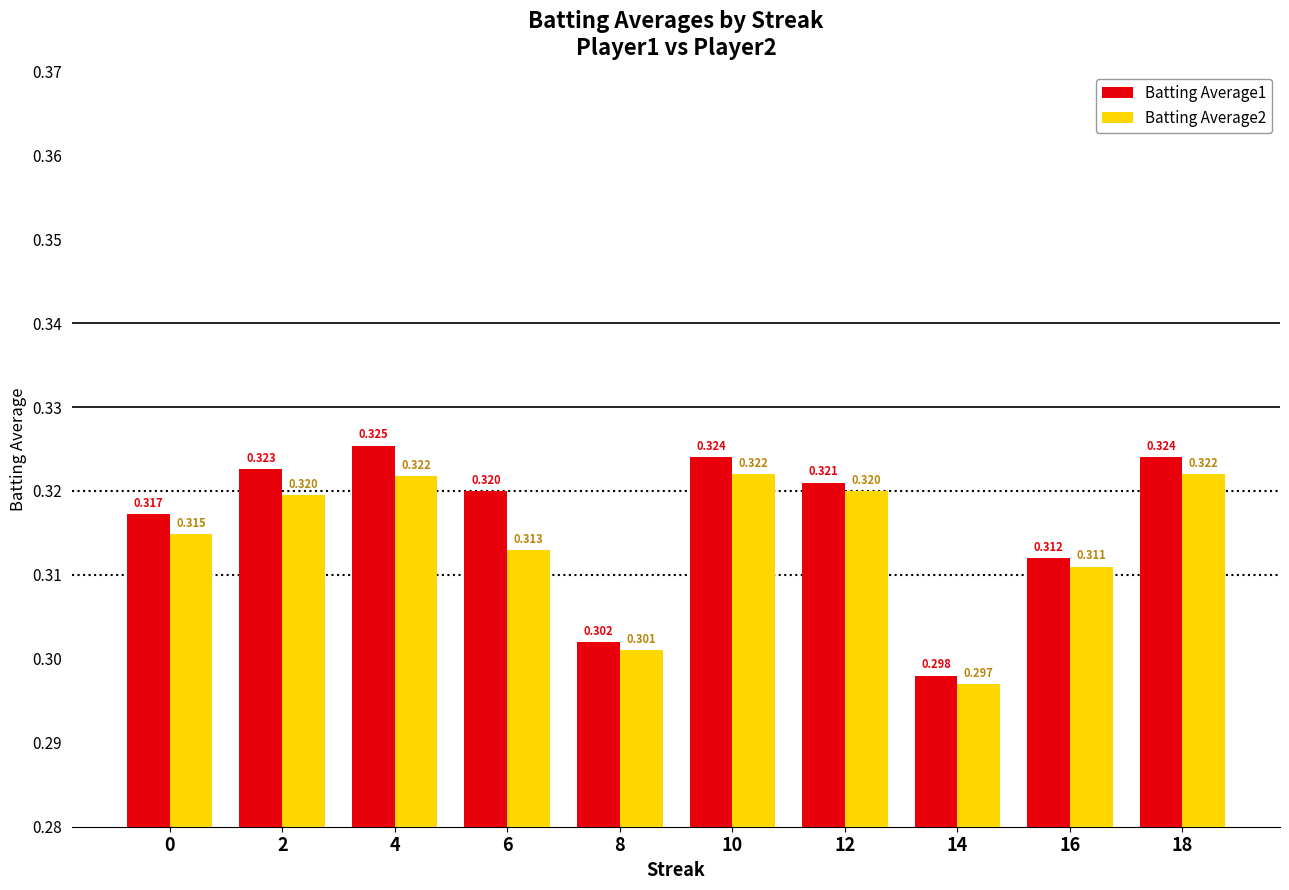

Rank the series by their maximum value, from highest to lowest.

Batting Average1, Batting Average2